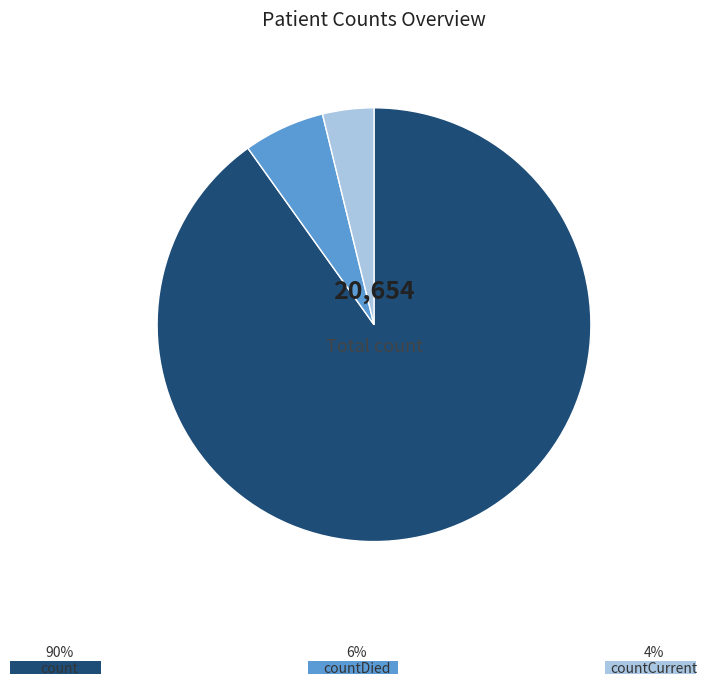

Is there any slice that represents more than half of the pie?

Yes